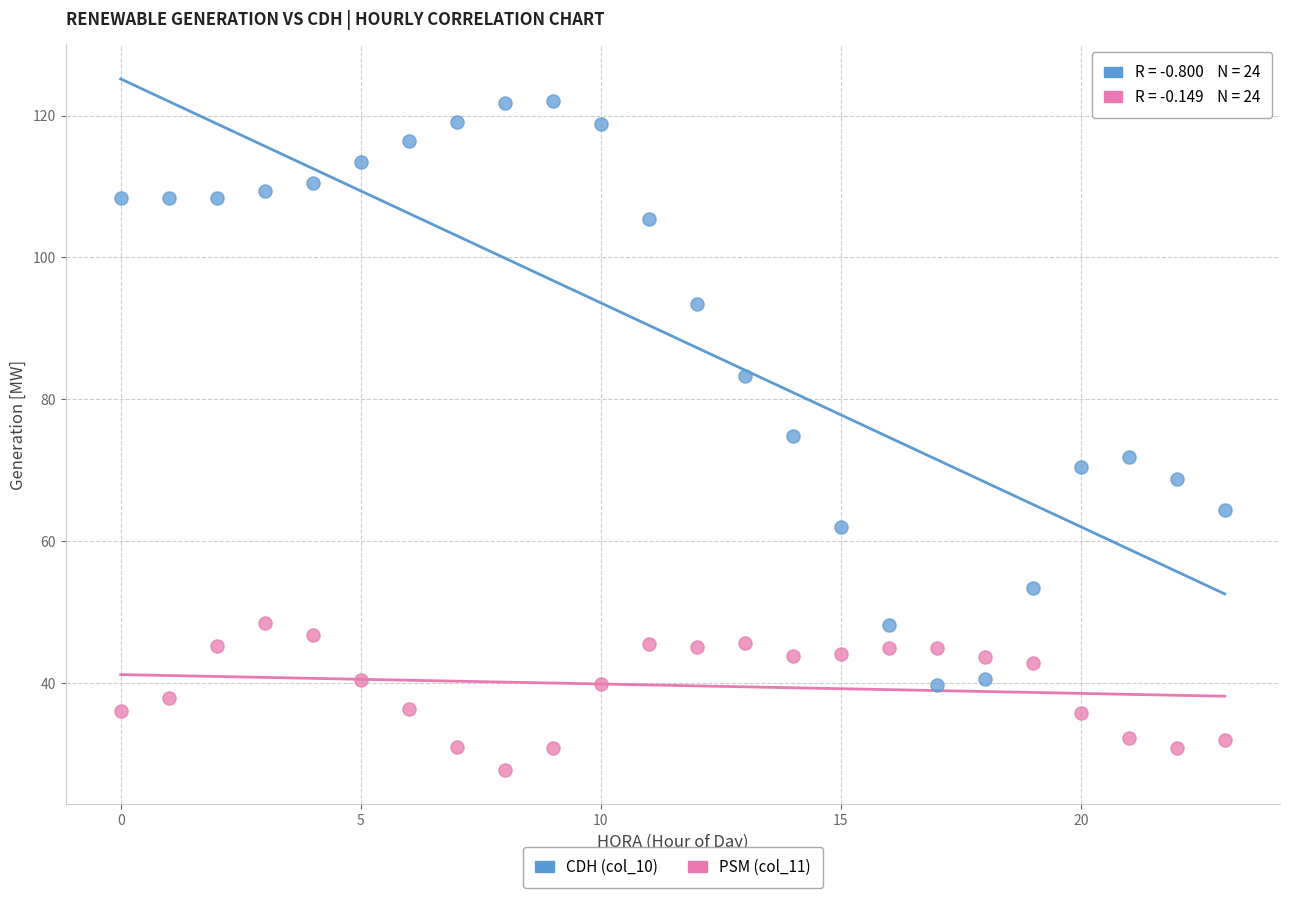

Which series reaches the minimum Y coordinate?

PSM (col_11)